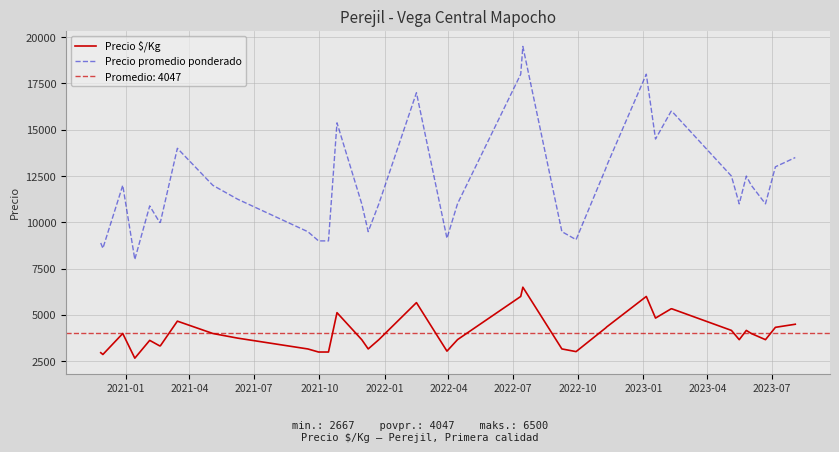

What is the minimum value for Precio $/Kg?

2667